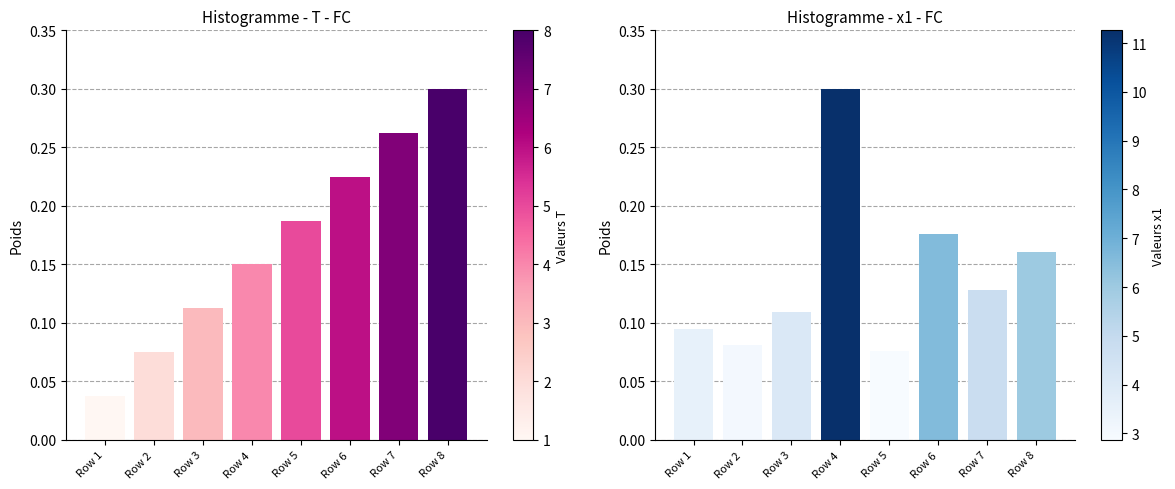

What is the lowest value of the x1 series?

0.1